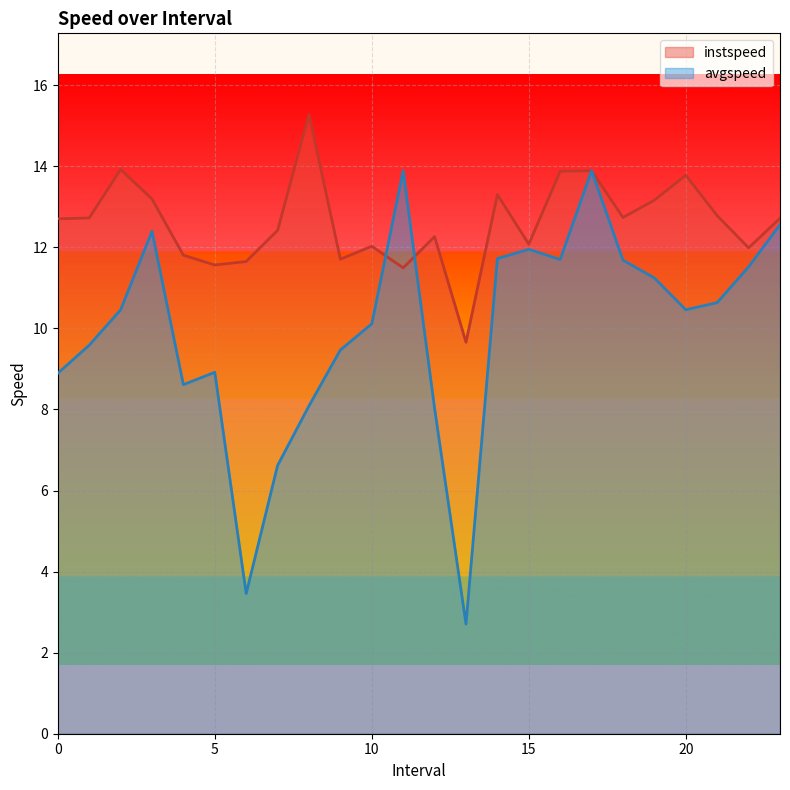

Which series has the widest spread of values?

avgspeed